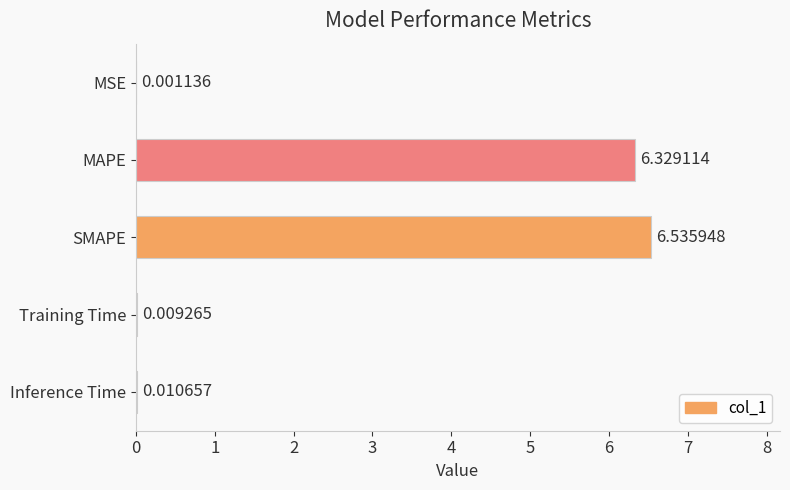

What is the sum of the values at SMAPE and MAPE?

12.9